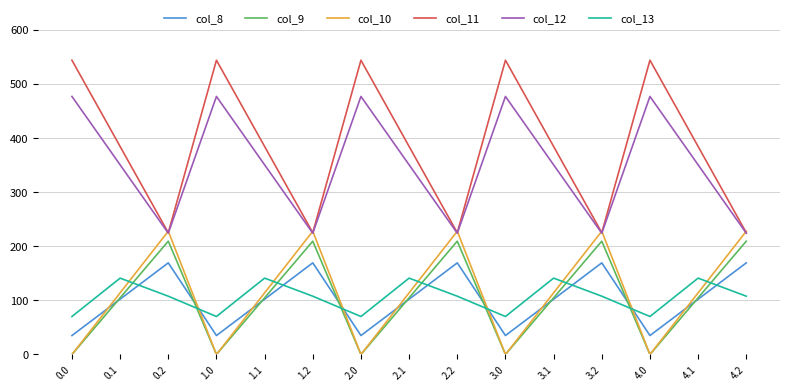

List the series in order of their peak value, highest first.

col_11, col_12, col_10, col_9, col_8, col_13